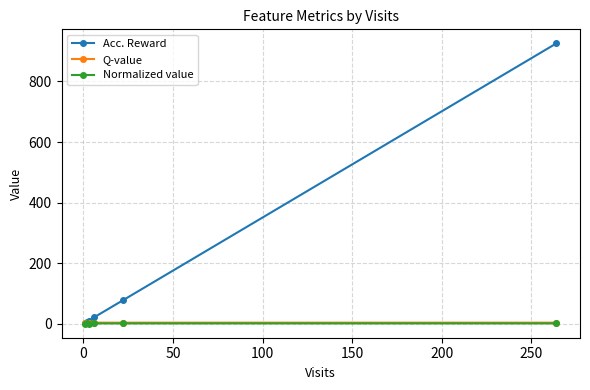

Which series has the largest total across all categories?

Acc. Reward